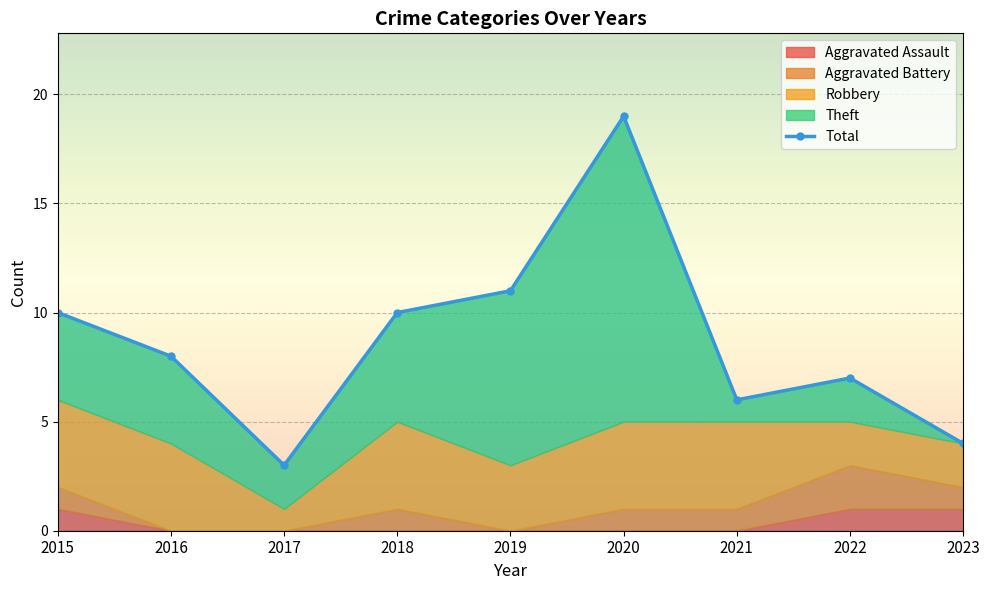

Reading right to left, what are all the values shown in this chart?

4	7	6	19	11	10	3	8	10